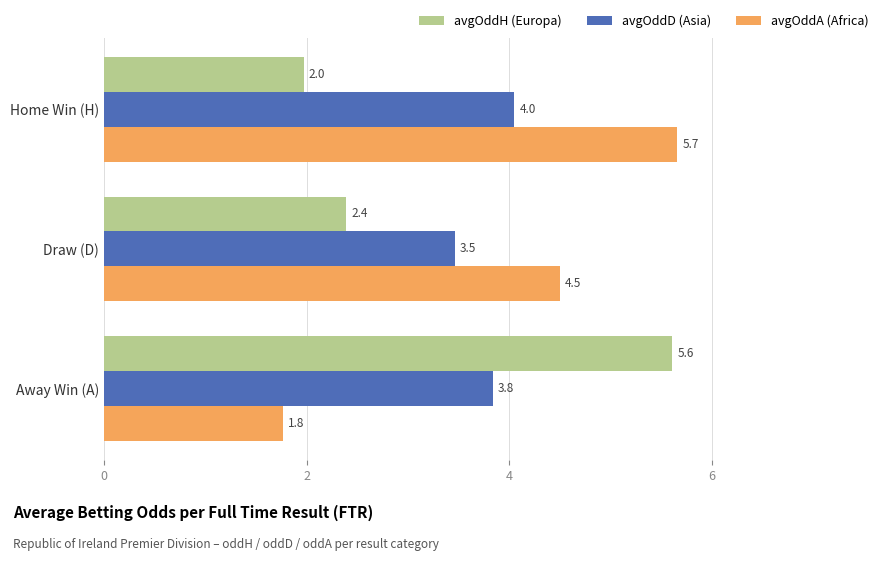

Rank the categories by avgOddA (Africa) value from highest to lowest.

Home Win (H), Draw (D), Away Win (A)